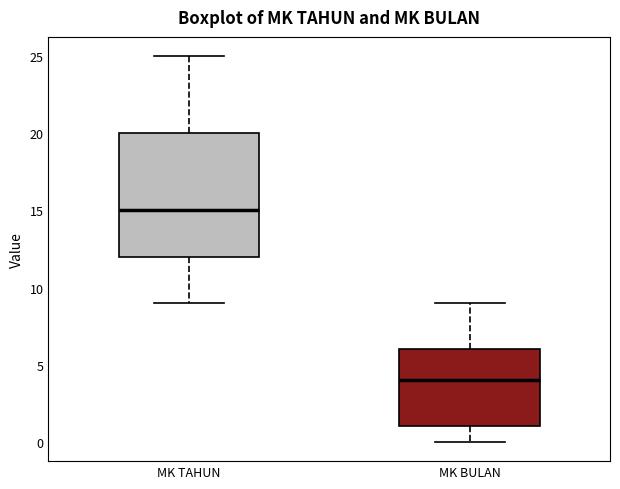

Reading left to right, transcribe this box plot: for each box, give where its median line is, the range the box spans, and where its two whiskers end, as read against the y-axis. The values are not printed on the chart, so give them approximately, as read against the axis.

MK TAHUN: median 15, box 12 to 20, whiskers 9 to 25
MK BULAN: median 4, box 1 to 6, whiskers 0 to 9